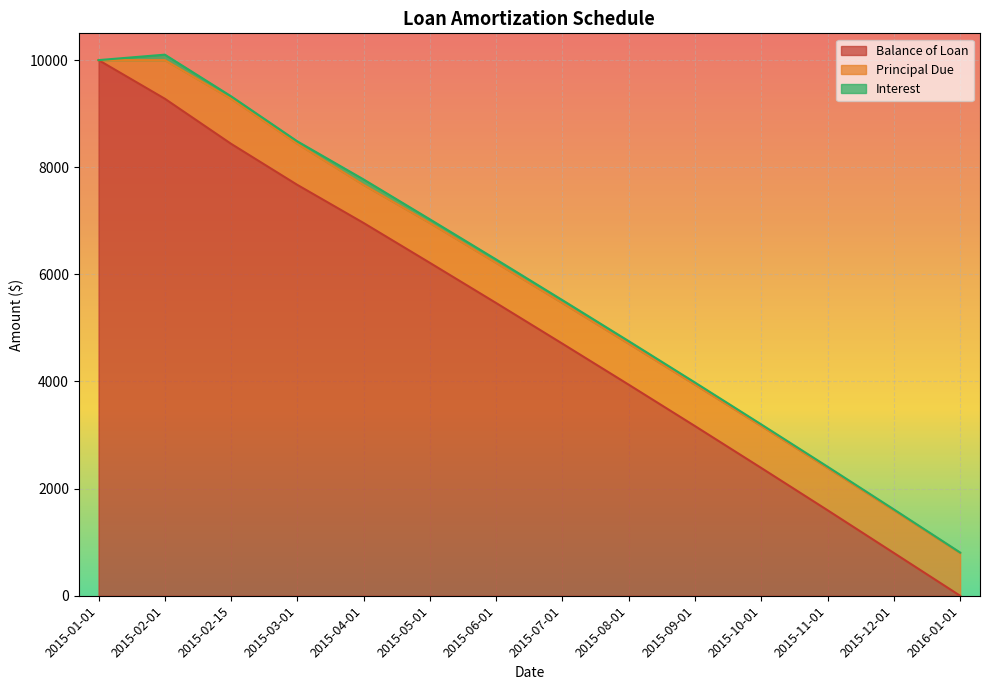

Reading left to right, transcribe all the data shown in this chart.

Balance of Loan: 2015-01-01=10000.0	2015-02-01=9278.5	2015-02-15=8436.9	2015-03-01=7669.8	2015-04-01=6958.6	2015-05-01=6214.1	2015-06-01=5464.3	2015-07-01=4705.1	2015-08-01=3939.9	2015-09-01=3166.9	2015-10-01=2385.0	2015-11-01=1596.2	2015-12-01=798.8	2016-01-01=0.0
Principal Due: 2015-01-01=0.0	2015-02-01=721.5	2015-02-15=841.7	2015-03-01=767.1	2015-04-01=711.2	2015-05-01=744.5	2015-06-01=749.8	2015-07-01=759.2	2015-08-01=765.2	2015-09-01=773.0	2015-10-01=781.9	2015-11-01=788.8	2015-12-01=797.4	2016-01-01=798.8
Interest: 2015-01-01=0.0	2015-02-01=101.9	2015-02-15=46.0	2015-03-01=46.0	2015-04-01=101.9	2015-05-01=68.6	2015-06-01=63.3	2015-07-01=53.9	2015-08-01=48.0	2015-09-01=40.1	2015-10-01=31.2	2015-11-01=24.3	2015-12-01=15.7	2016-01-01=8.1